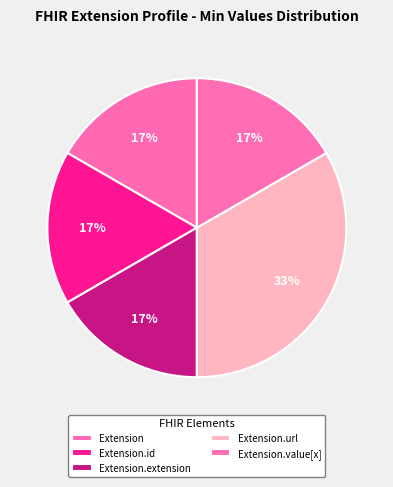

How many segments does this pie chart have?

5